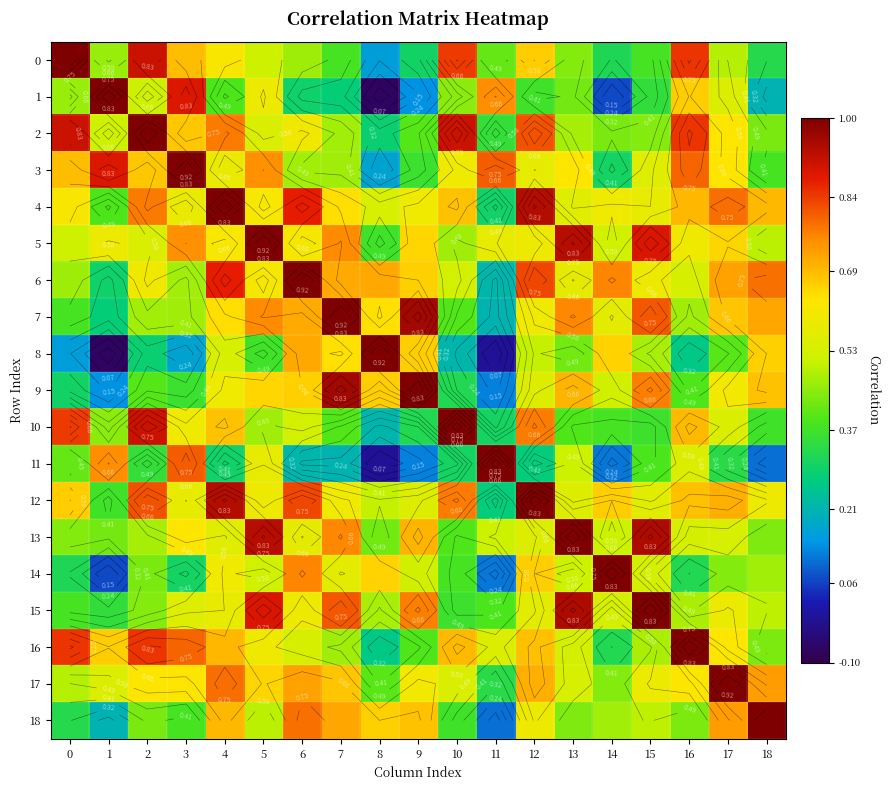

At which label does 0 reach its minimum?

8